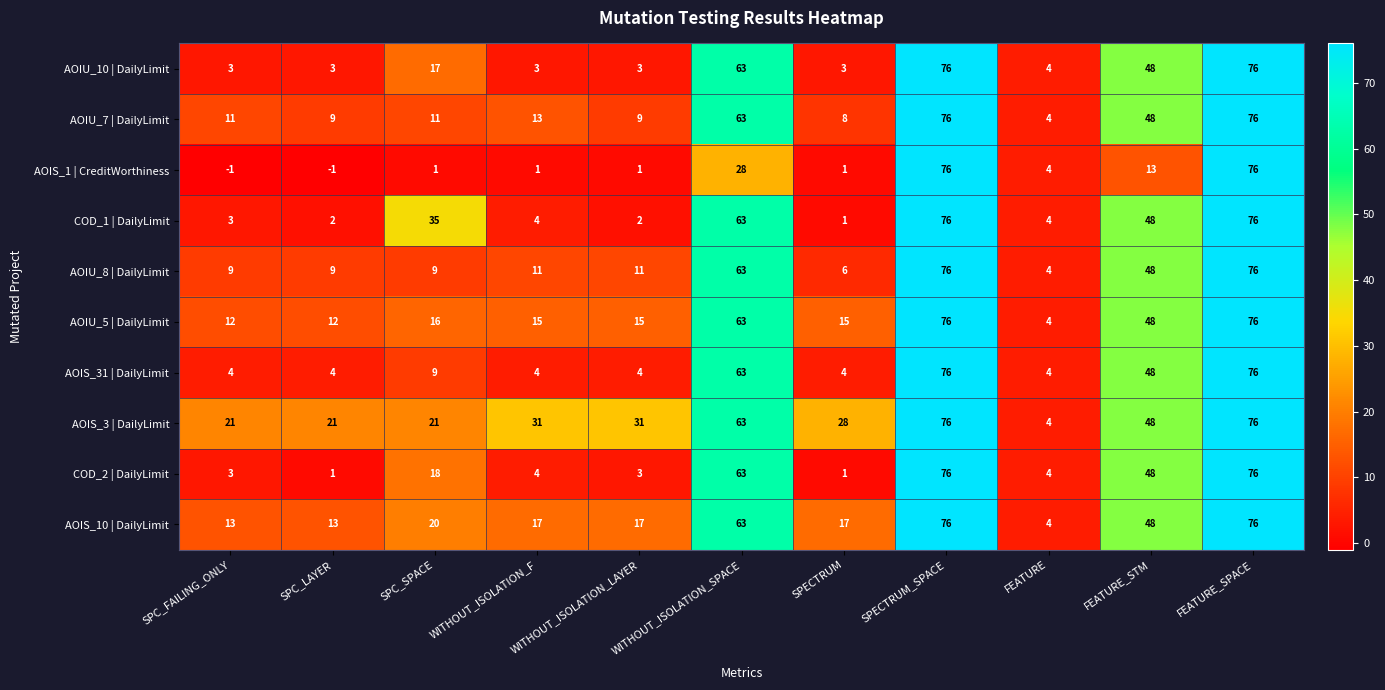

Which series has the largest total across all categories?

AOIS_3 | DailyLimit